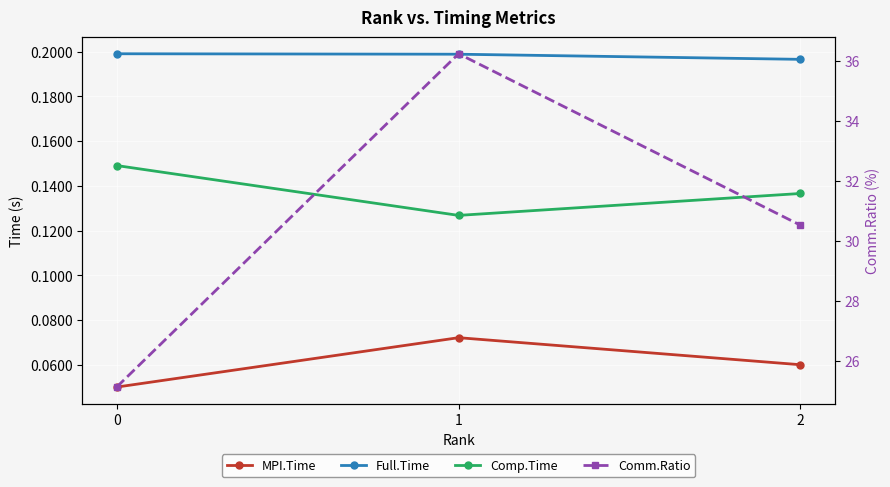

True or false: Comm.Ratio has a value of 30.5 at 2.

True